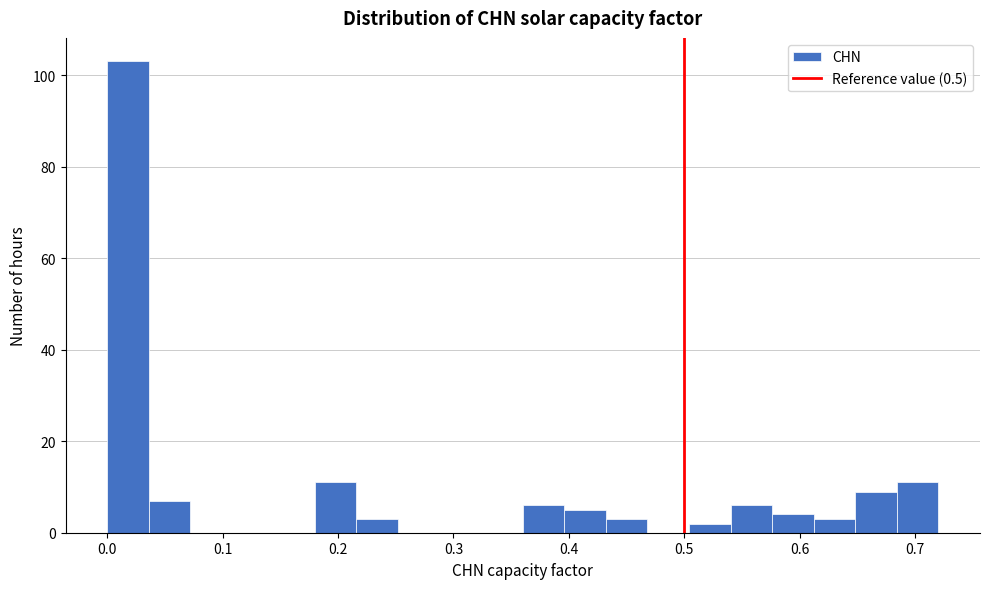

Around what value on the x-axis is the tallest bar? Give the approximate position of its centre, as read against the axis.

0.02